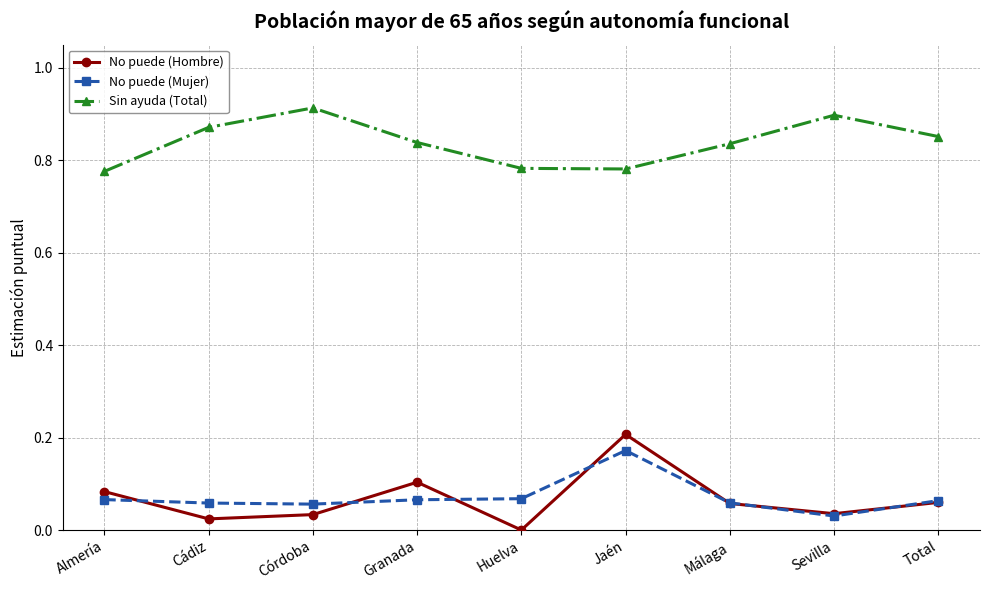

At which category does No puede (Hombre) reach its first local valley?

Cádiz